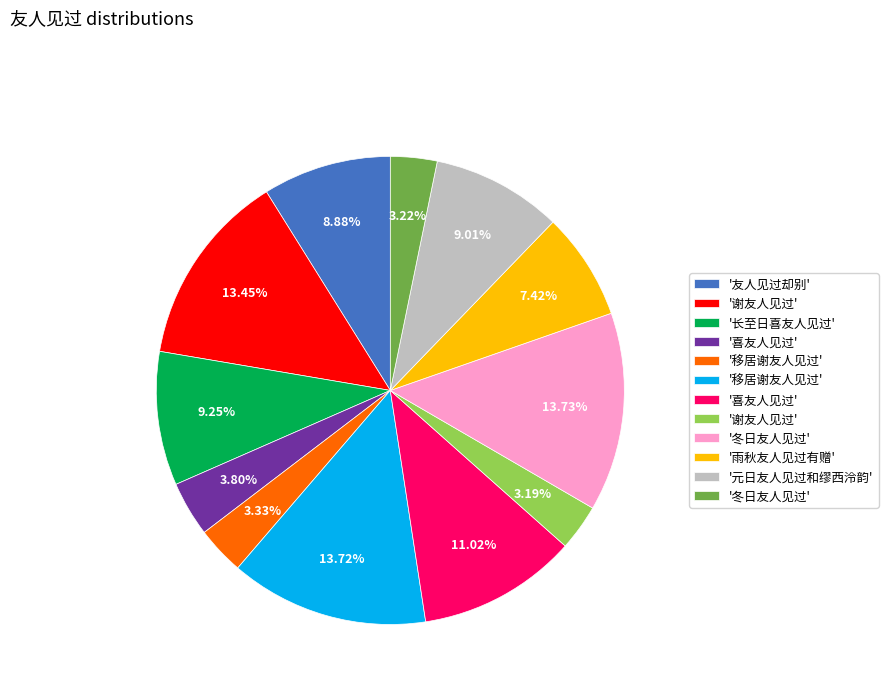

Is there a majority slice in this chart?

No